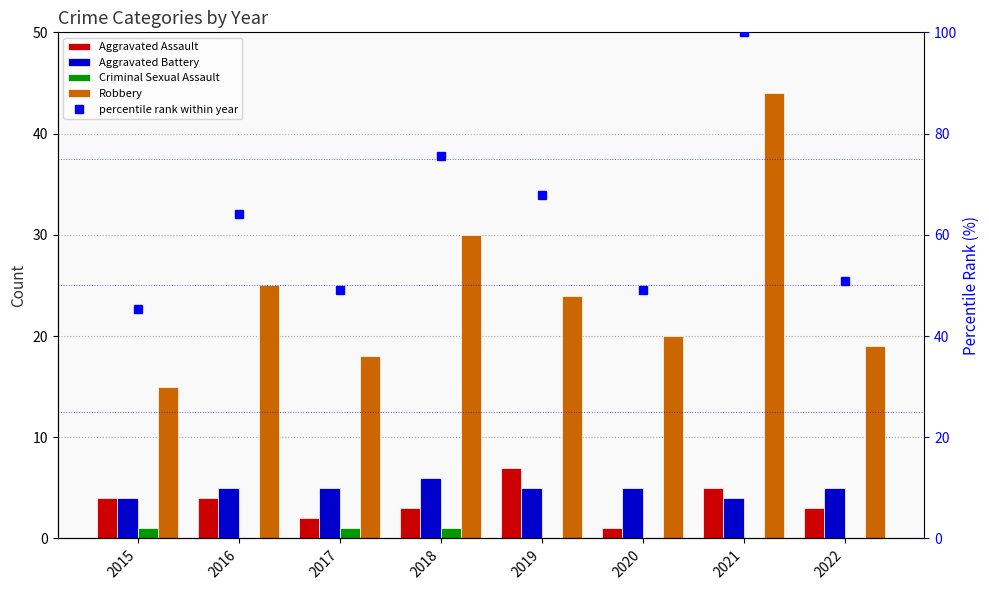

The value of Aggravated Battery at 2022 is 5.0. True or false?

True